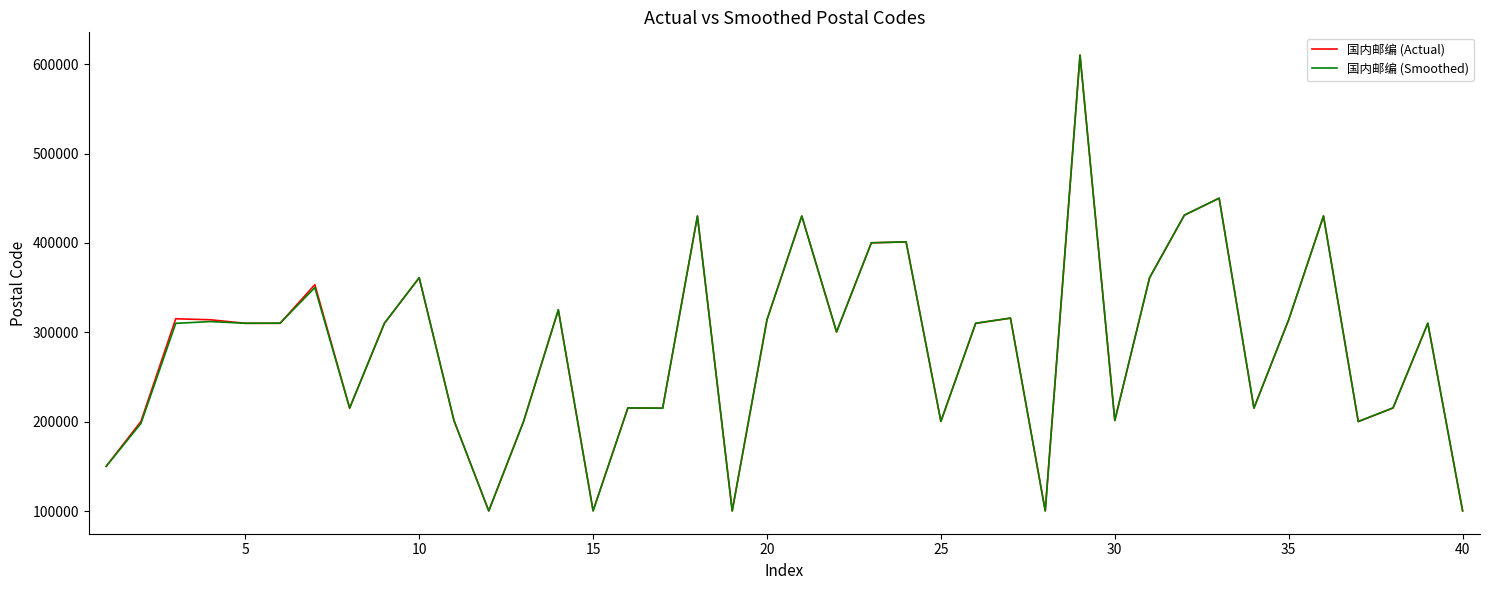

Is this an area chart (filled region under the line)?

No